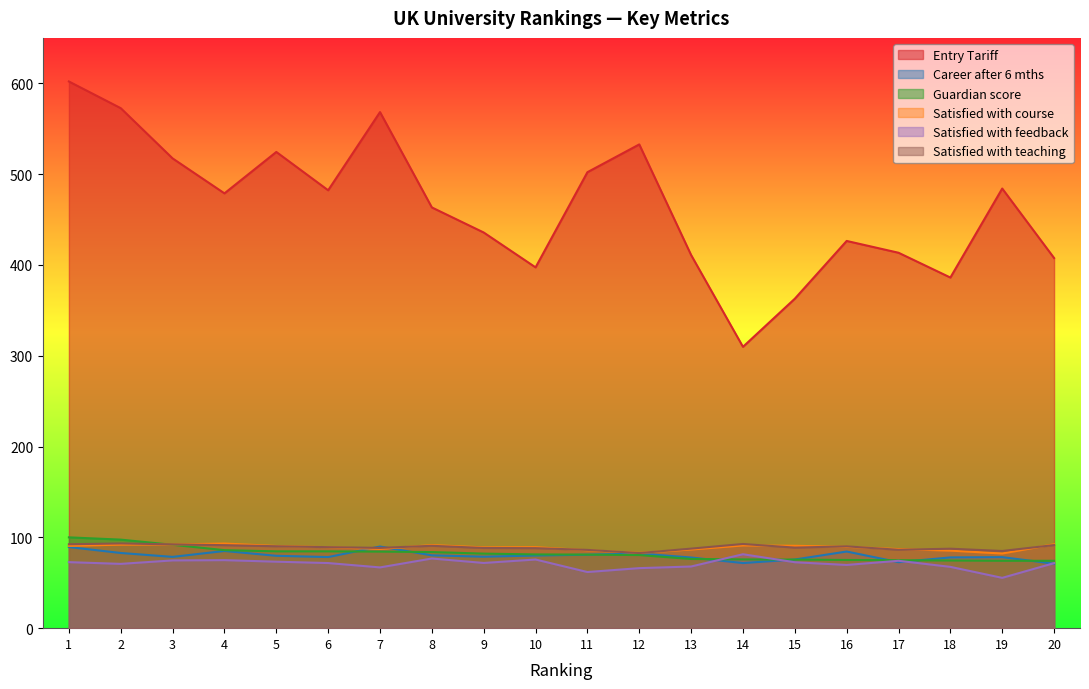

Reading right to left, list all the values displayed in this chart.

Entry Tariff: 20=407.6	19=484.1	18=386.1	17=413.4	16=426.4	15=362.8	14=309.8	13=410.9	12=532.7	11=502.1	10=397.3	9=435.7	8=463.3	7=568.3	6=482.2	5=524.4	4=478.8	3=517.3	2=572.6	1=602.0
Career after 6 mths: 20=71.0	19=78.2	18=77.9	17=72.7	16=84.4	15=75.6	14=71.7	13=77.8	12=82.2	11=80.9	10=80.0	9=78.7	8=80.2	7=89.9	6=78.3	5=79.7	4=85.0	3=78.5	2=82.8	1=89.3
Guardian score: 20=74.2	19=74.2	18=74.5	17=74.8	16=75.1	15=75.5	14=75.7	13=76.2	12=80.5	11=81.0	10=81.2	9=82.1	8=83.8	7=84.3	6=84.6	5=84.6	4=85.9	3=91.8	2=97.5	1=100.0
Satisfied with course: 20=92.4	19=82.2	18=85.4	17=87.1	16=89.6	15=90.7	14=91.1	13=86.6	12=82.9	11=85.8	10=89.2	9=89.0	8=91.5	7=87.2	6=89.2	5=90.5	4=93.2	3=92.2	2=92.0	1=90.6
Satisfied with feedback: 20=71.6	19=55.4	18=67.5	17=74.2	16=69.6	15=72.6	14=81.4	13=67.9	12=66.1	11=61.8	10=75.6	9=71.8	8=76.7	7=66.9	6=71.7	5=73.2	4=74.9	3=74.6	2=70.8	1=72.7
Satisfied with teaching: 20=91.5	19=85.0	18=87.5	17=86.3	16=90.1	15=88.7	14=92.7	13=87.6	12=82.7	11=86.2	10=88.1	9=88.3	8=90.7	7=88.4	6=89.2	5=90.2	4=91.4	3=92.3	2=93.3	1=92.4